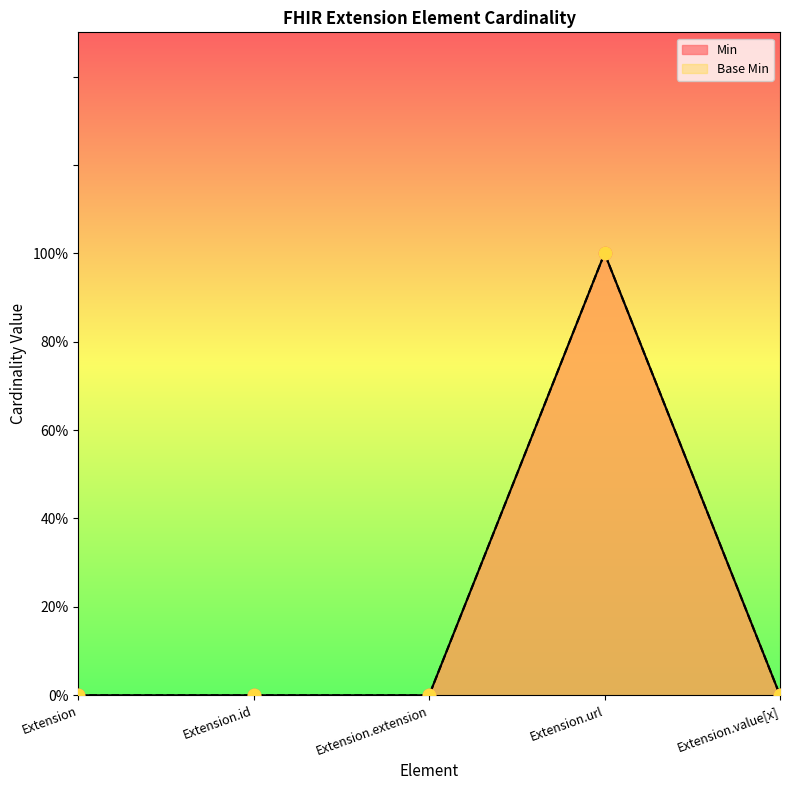

What are all the series names shown in the legend?

Min, Base Min